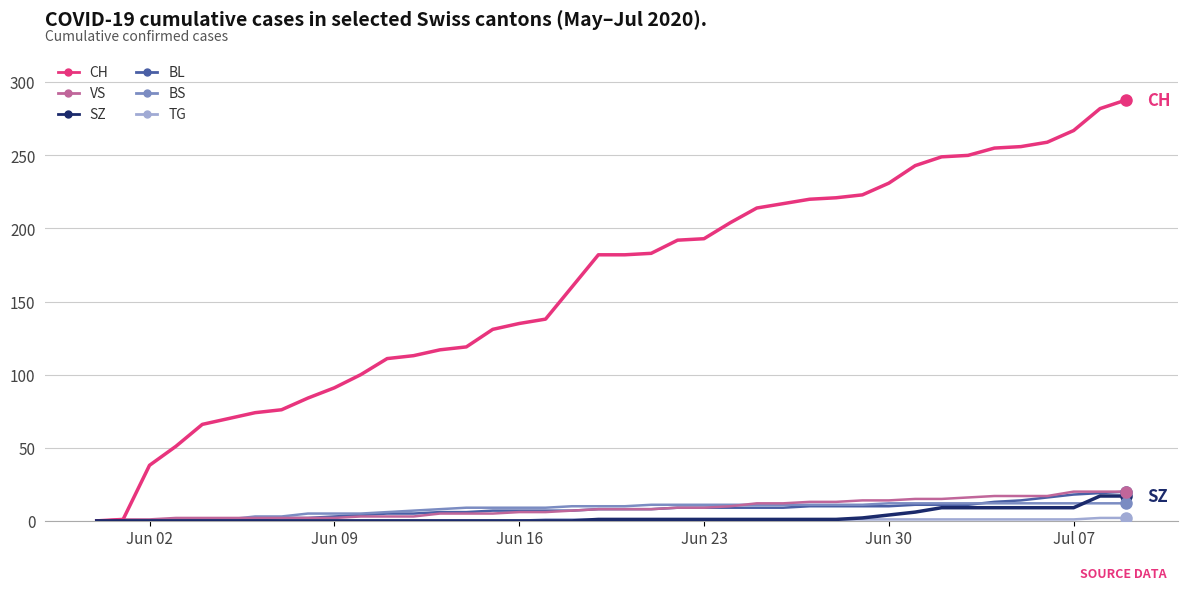

Which series has the largest total across all categories?

CH